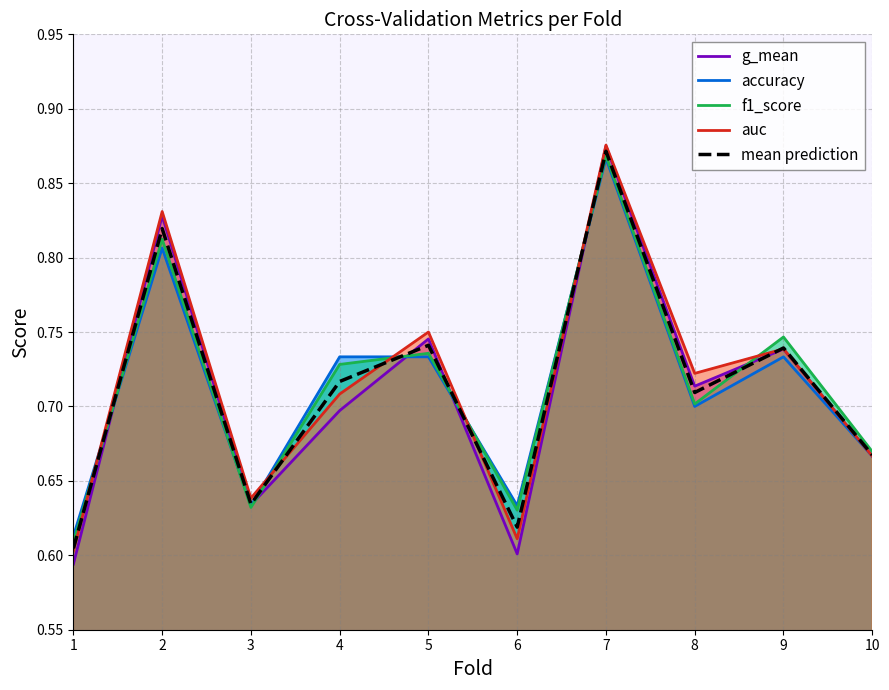

True or false: mean prediction has a value of 1.3 at 9.

False